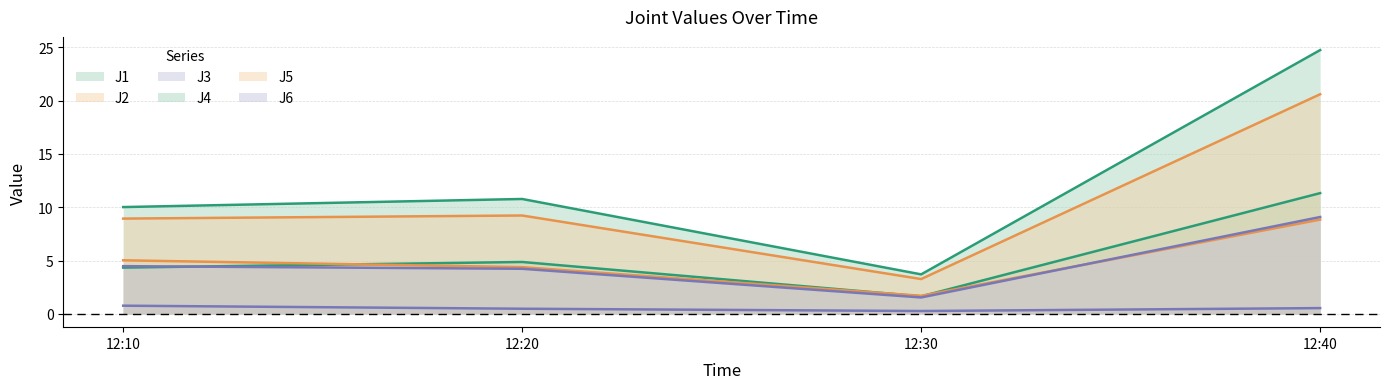

What is the minimum value shown in the chart?

0.3